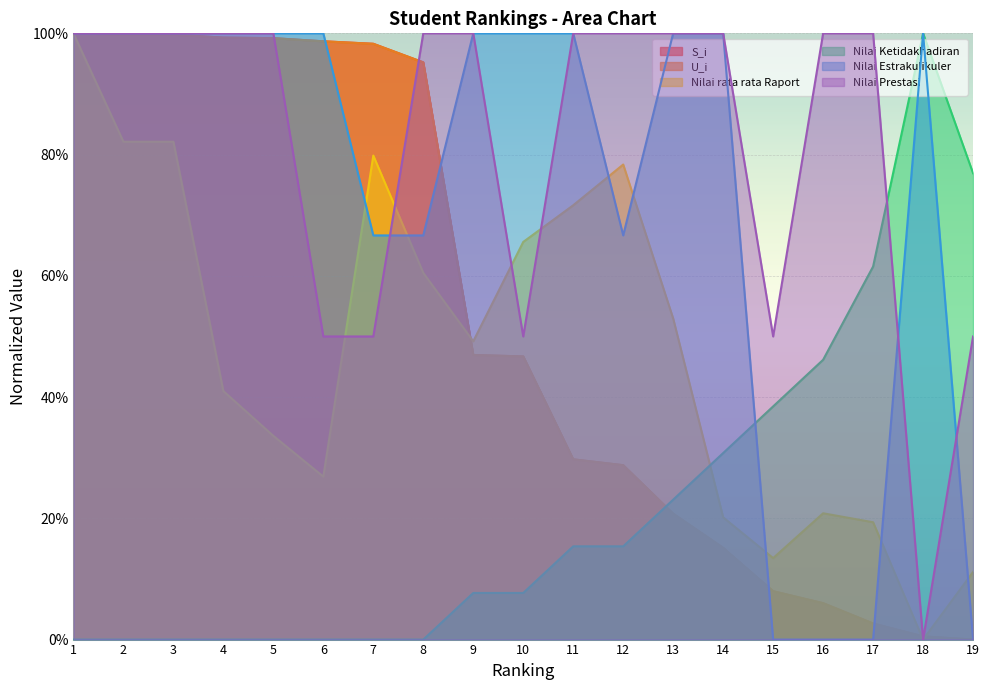

How many values in the Nilai rata rata Raport series exceed 0?

18